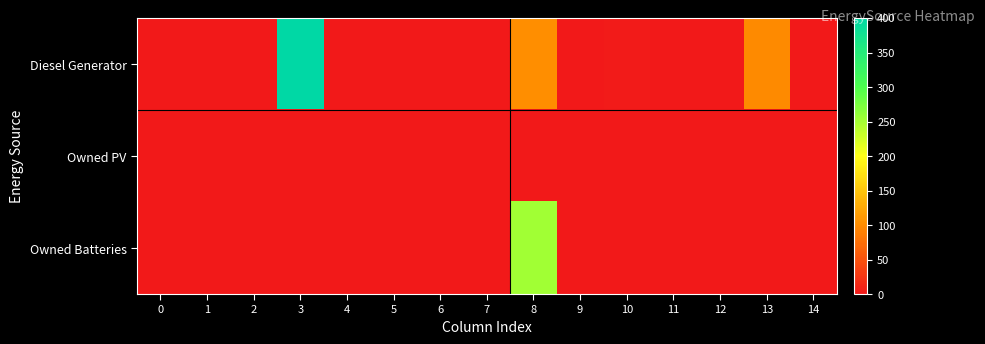

Rank the series by their average value, from lowest to highest.

Owned PV, Owned Batteries, Diesel Generator